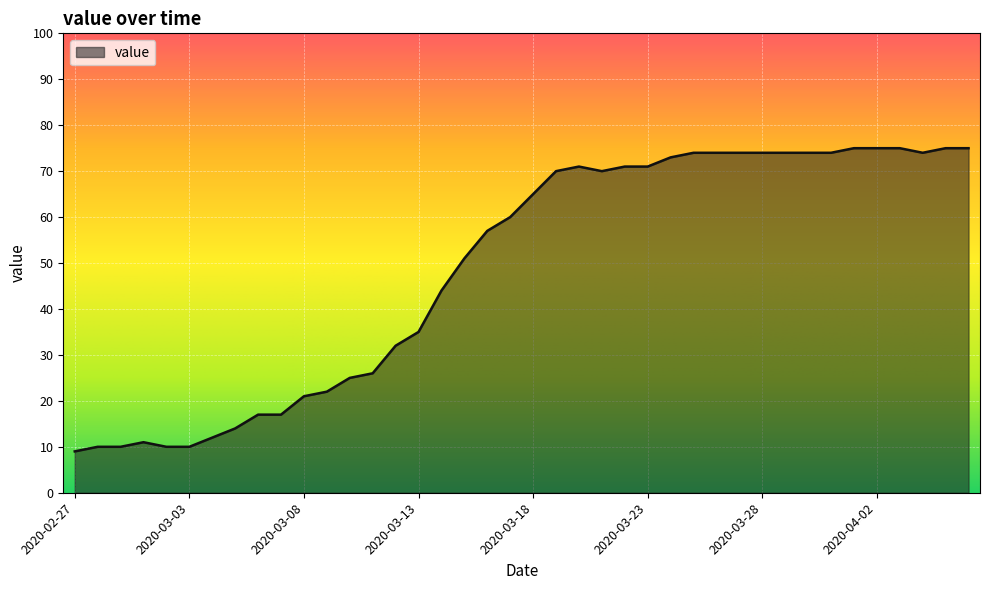

What is the maximum value shown in the chart?

75